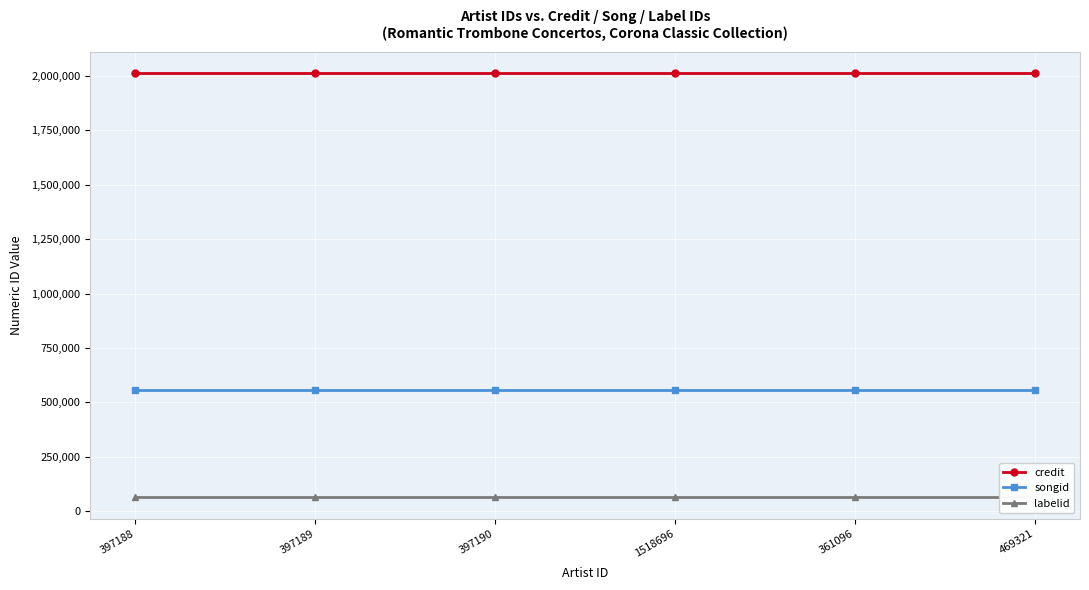

True or false: credit and songid intersect in this chart.

False